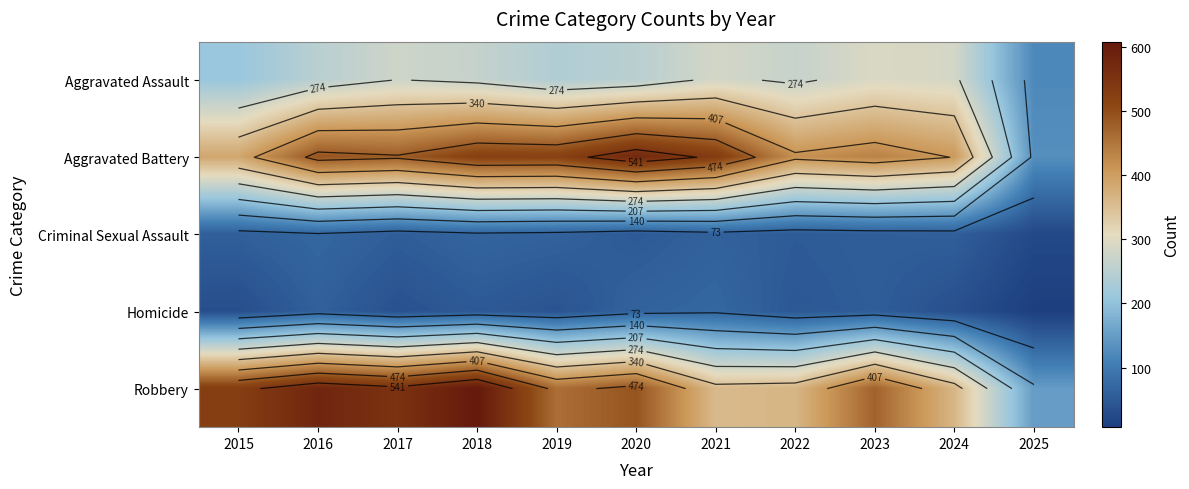

What is the spread (max minus min) of values at 2021?

470